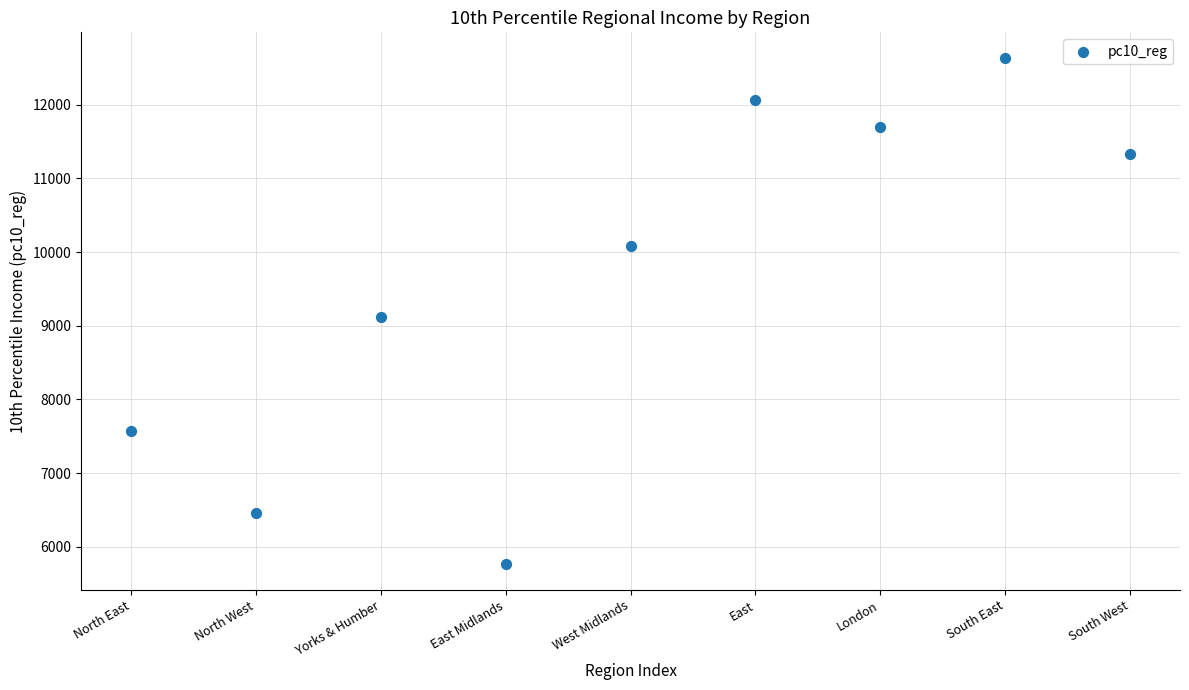

What Y value in the scatter plot is closest to 9198?

9119.7